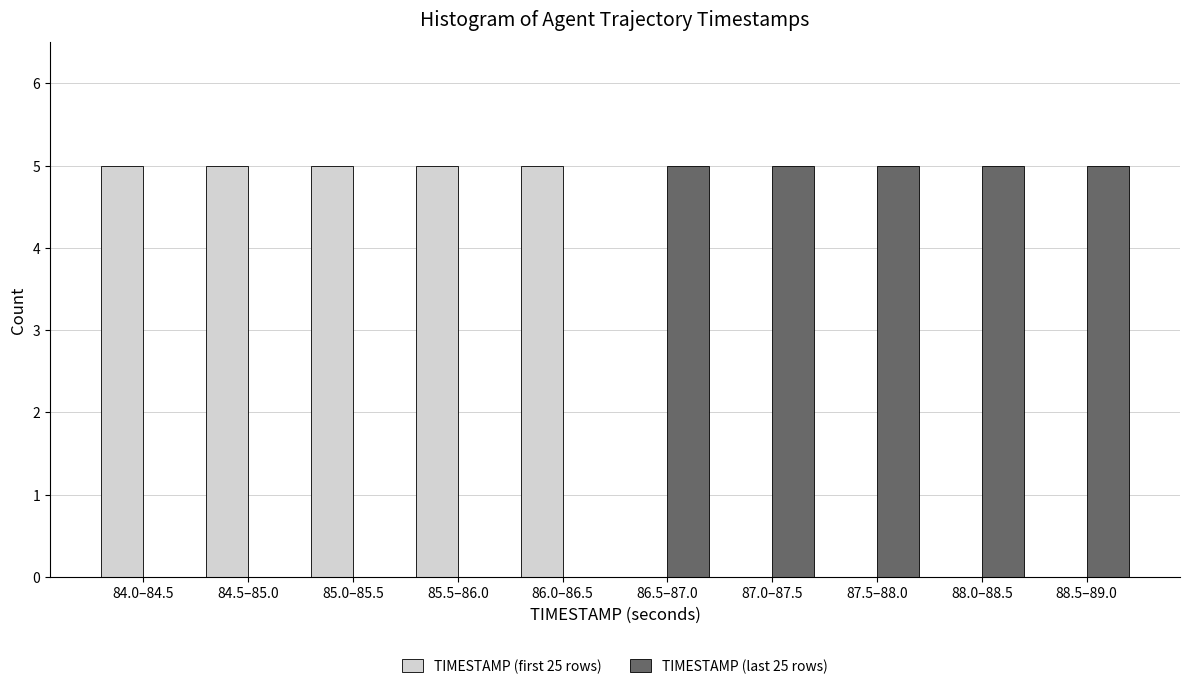

Reading left to right, transcribe all the data shown in this chart.

TIMESTAMP (first 25 rows): 84.0–84.5=5	84.5–85.0=5	85.0–85.5=5	85.5–86.0=5	86.0–86.5=5	86.5–87.0=0	87.0–87.5=0	87.5–88.0=0	88.0–88.5=0	88.5–89.0=0
TIMESTAMP (last 25 rows): 84.0–84.5=0	84.5–85.0=0	85.0–85.5=0	85.5–86.0=0	86.0–86.5=0	86.5–87.0=5	87.0–87.5=5	87.5–88.0=5	88.0–88.5=5	88.5–89.0=5